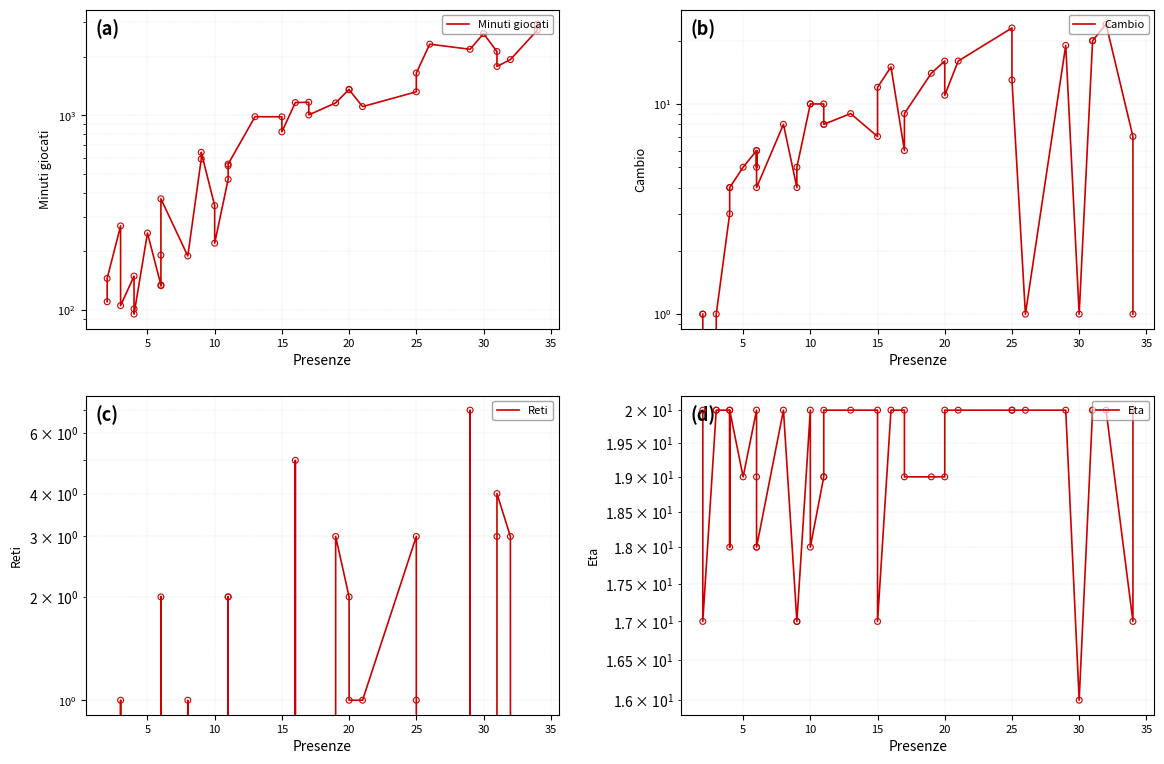

Which series has the largest total across all categories?

Minuti giocati